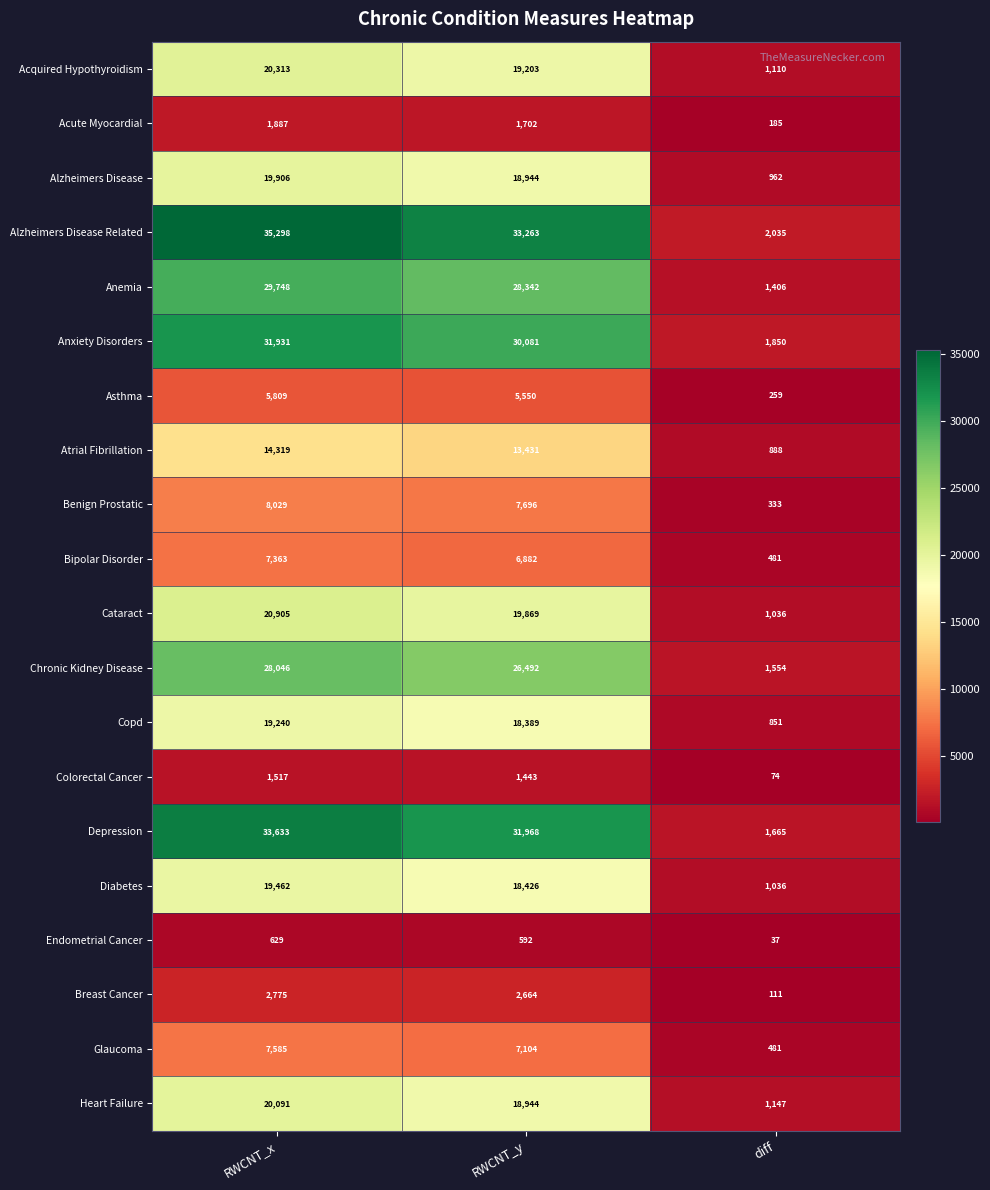

Where is Endometrial Cancer nearest to the value 333?

RWCNT_y